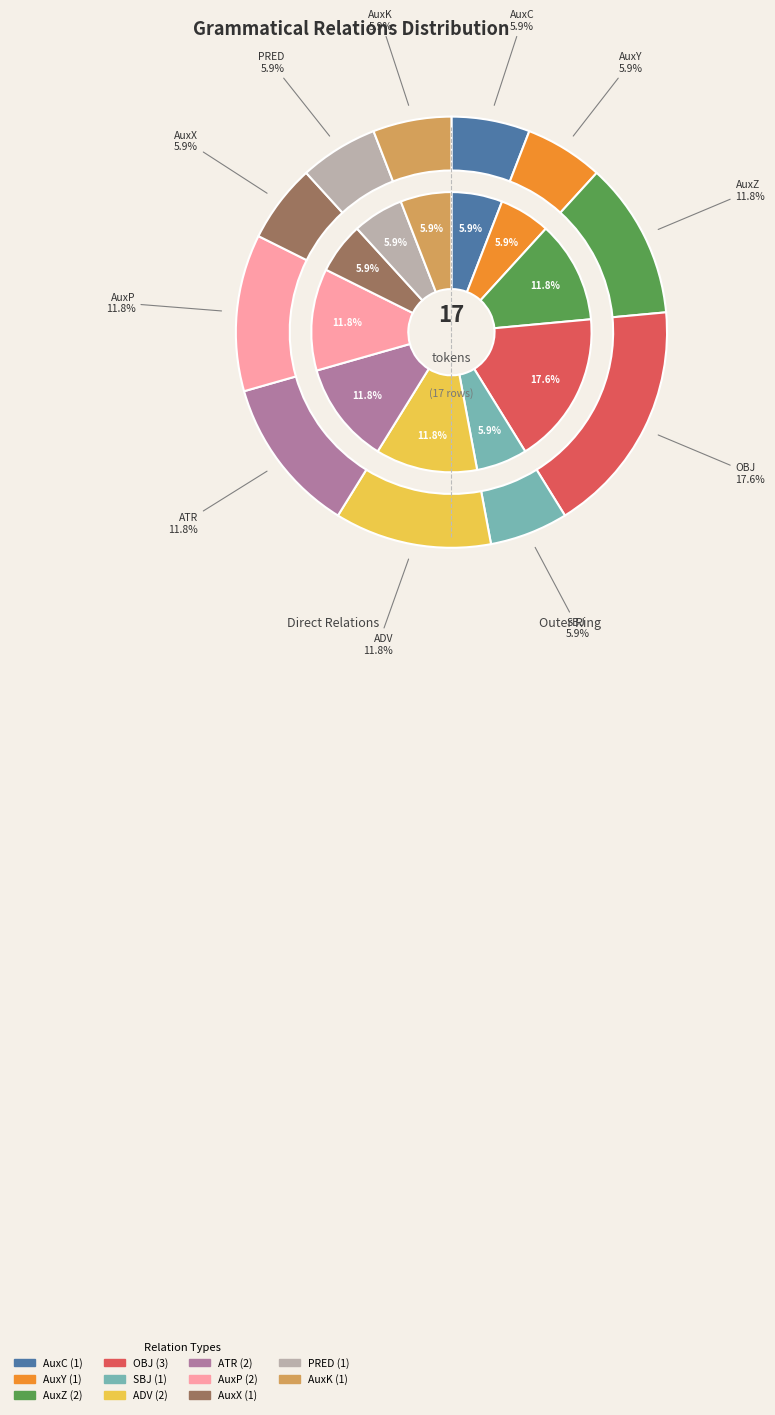

What percentage is the AuxZ slice, to the nearest percent?

12%